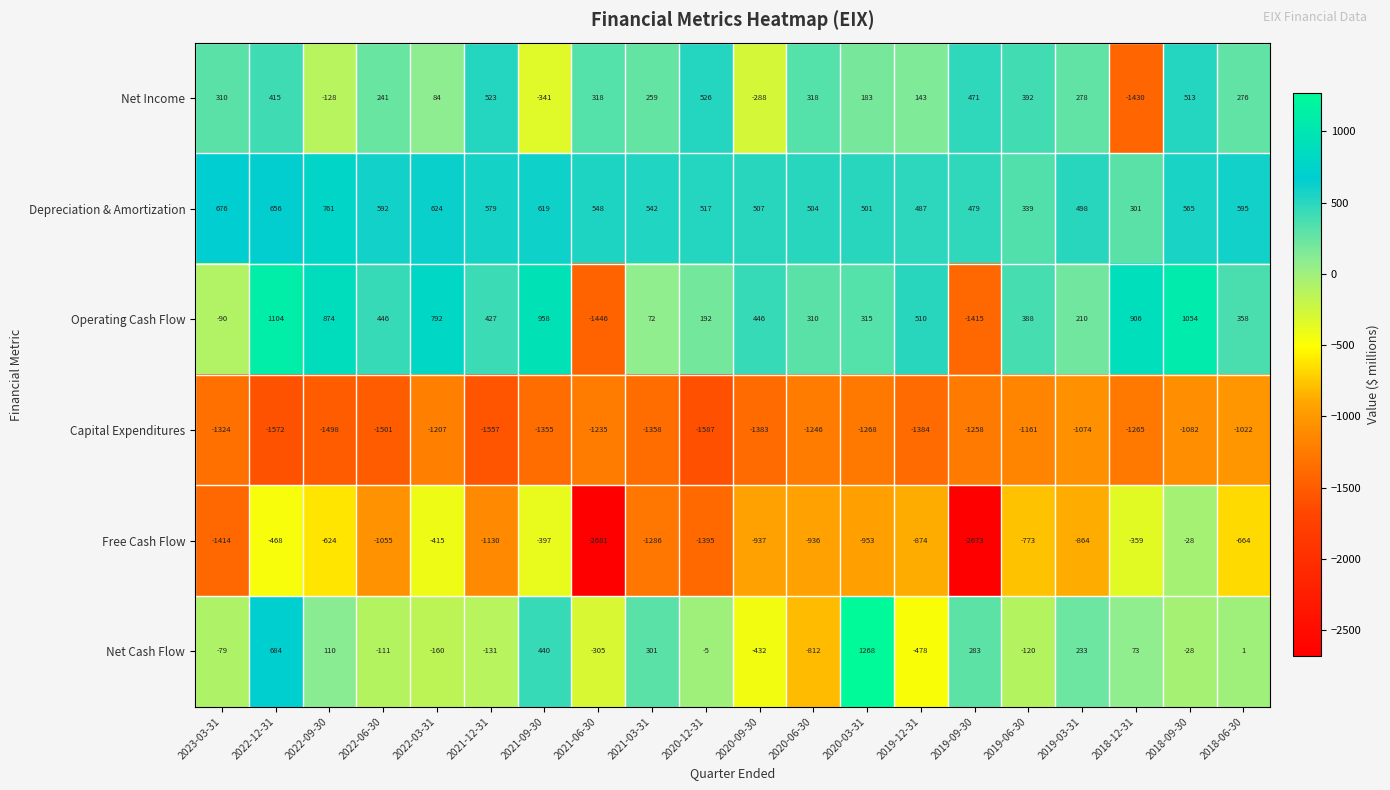

What is the average value of the Free Cash Flow series?

-996